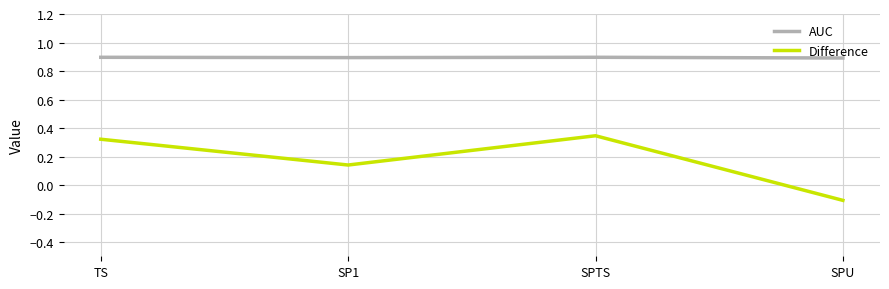

Which series has the largest total across all categories?

AUC